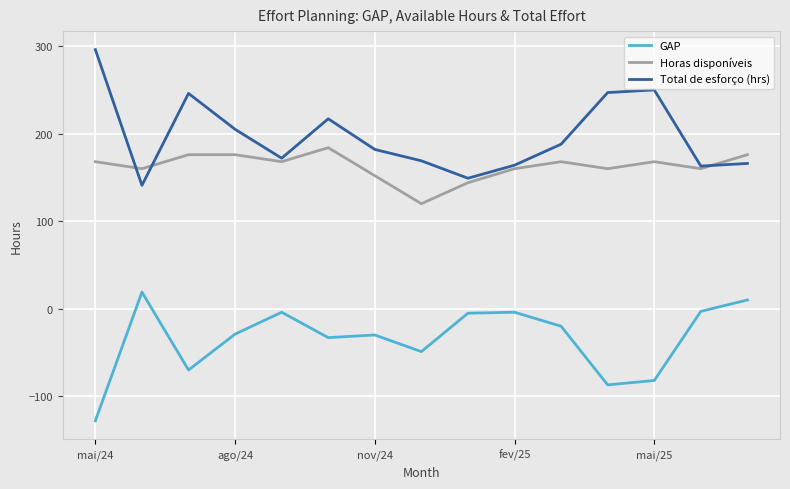

List the series in order of their peak value, highest first.

Total de esforço (hrs), Horas disponíveis, GAP